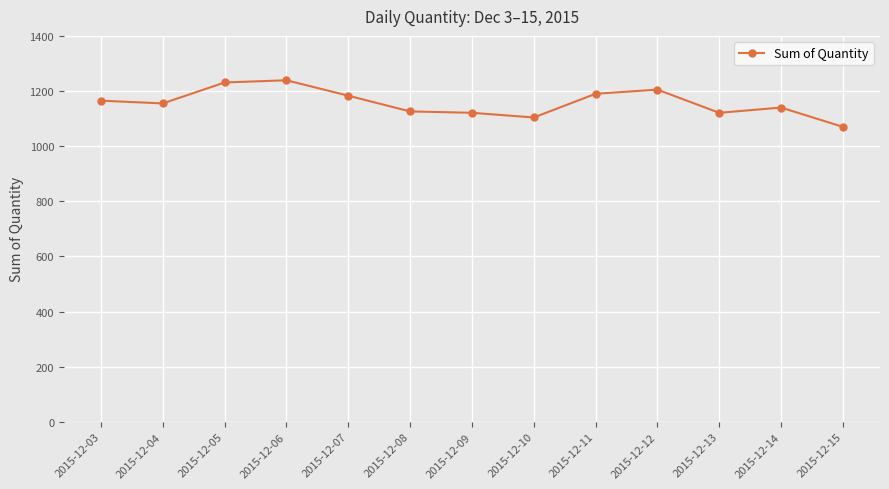

At which category does the chart reach its minimum across all series?

2015-12-15